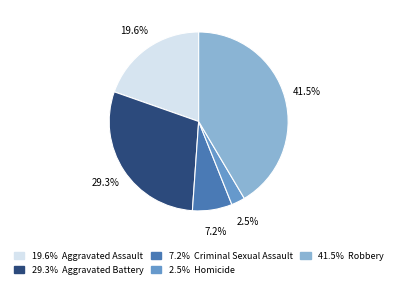

Is there a majority slice in this chart?

No